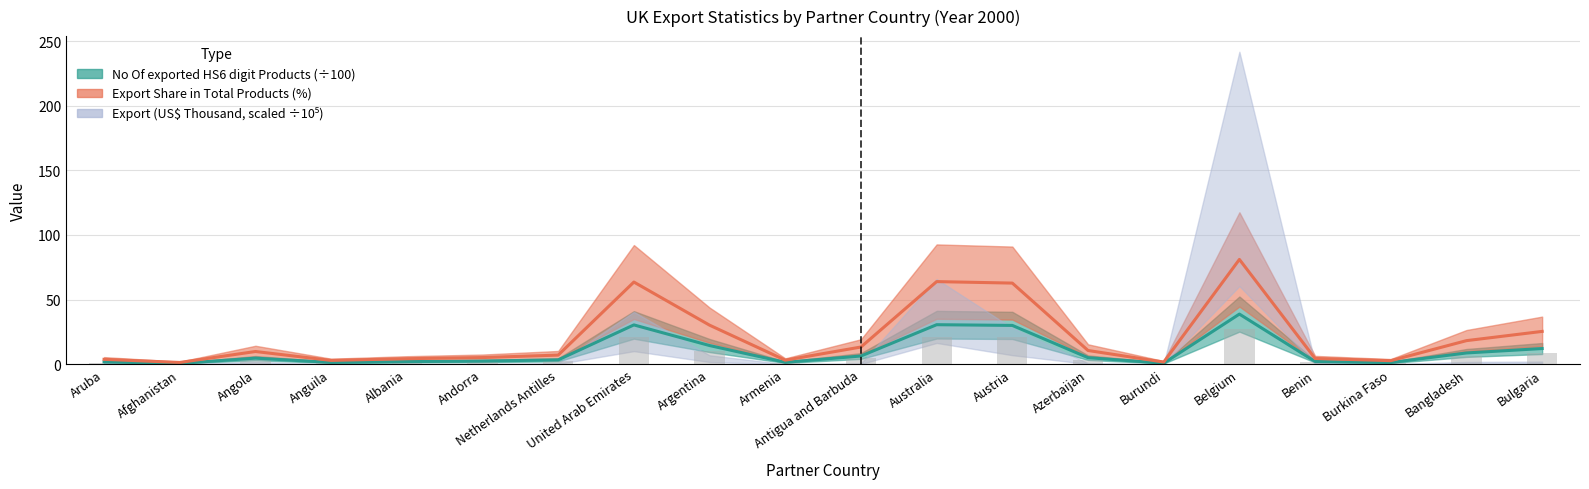

How many groups of bars are there?

20